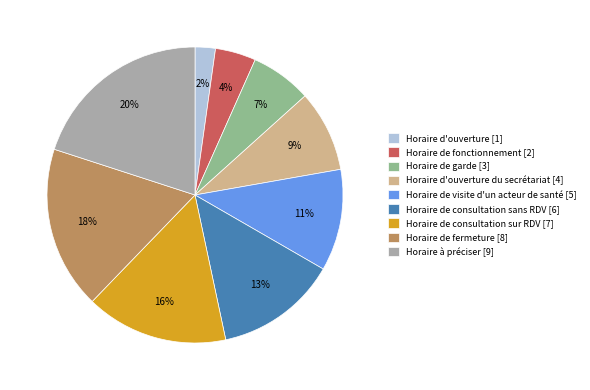

The Horaire de visite d'un acteur de santé [5] slice represents 11% of the pie. True or false?

True